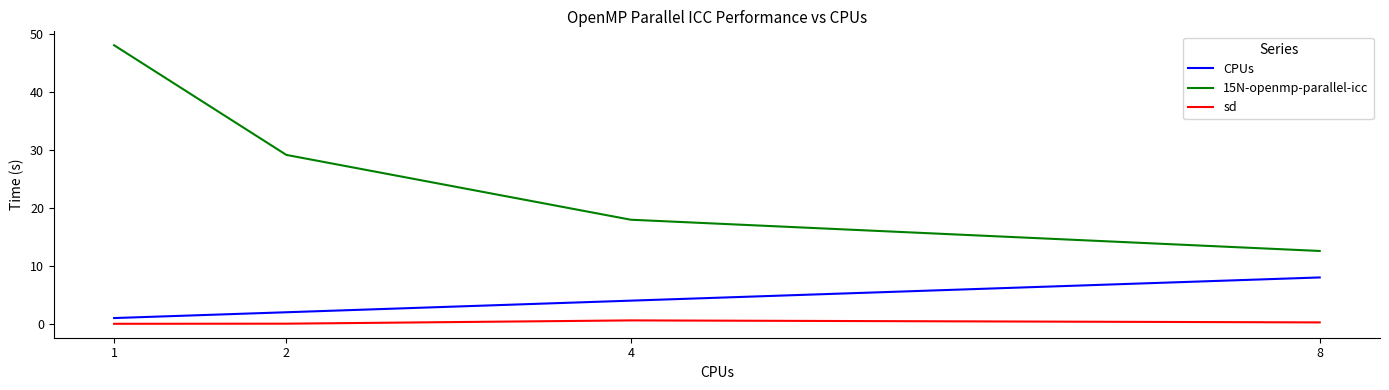

Is the value of sd at 8 greater than the value of CPUs at 8?

No